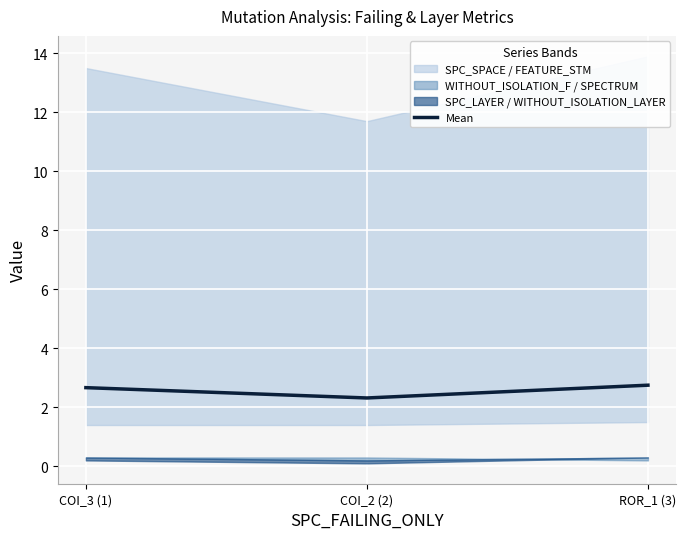

The value at ROR_1 (3) is 1.0. True or false?

False